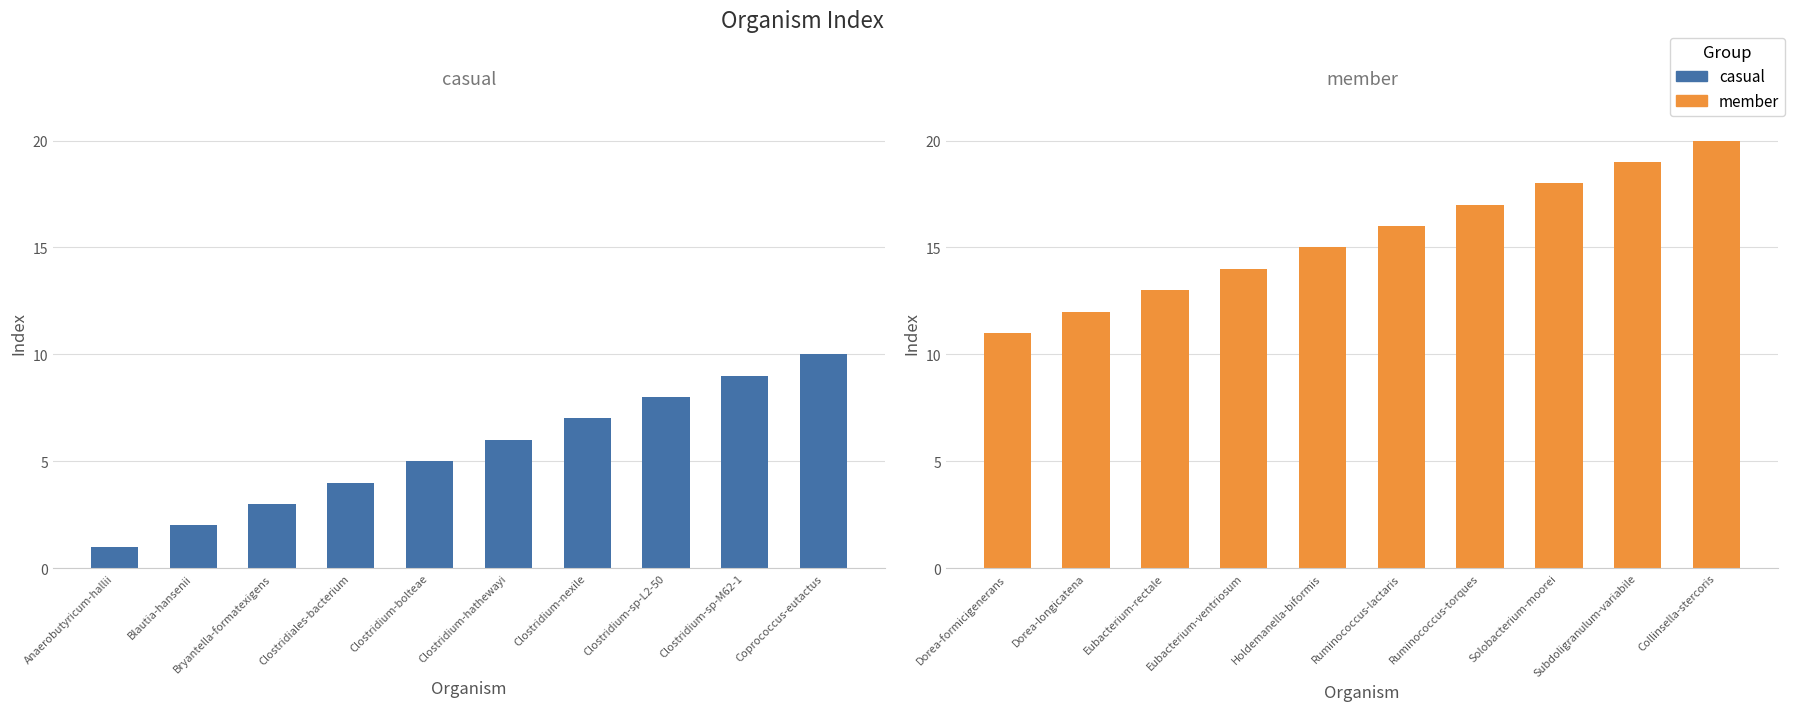

Which has a higher value, Clostridium-sp-M62-1 or Clostridium-nexile?

Clostridium-sp-M62-1